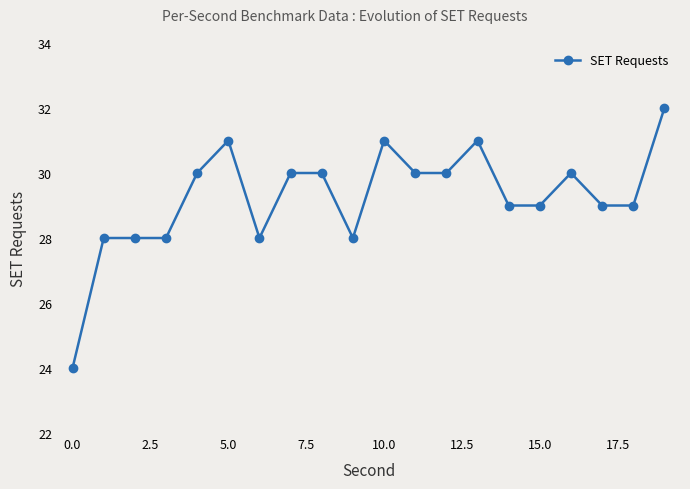

What is the average value?

29